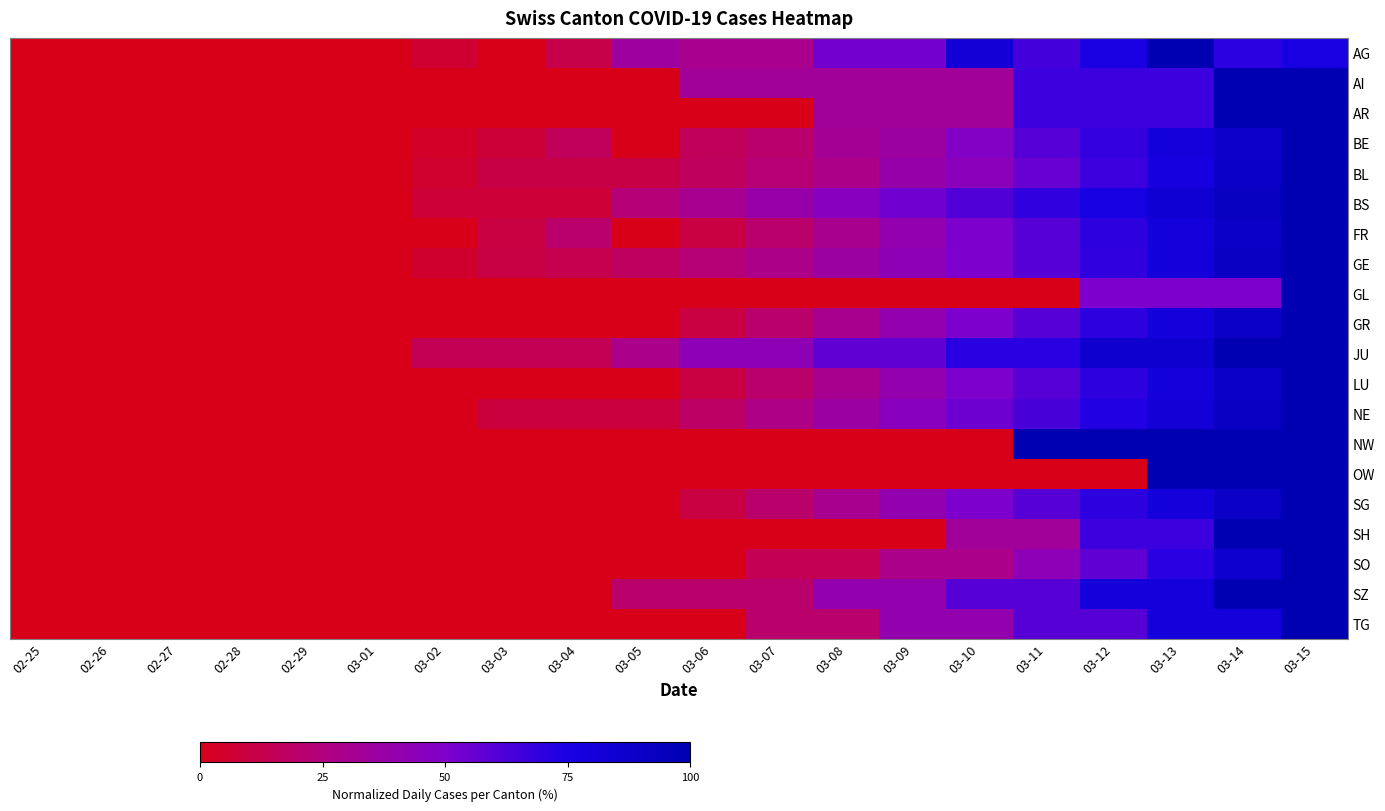

At 02-29, list the series in order from smallest to largest.

AG, AI, AR, BE, BL, BS, FR, GE, GL, GR, JU, LU, NE, NW, OW, SG, SH, SO, SZ, TG